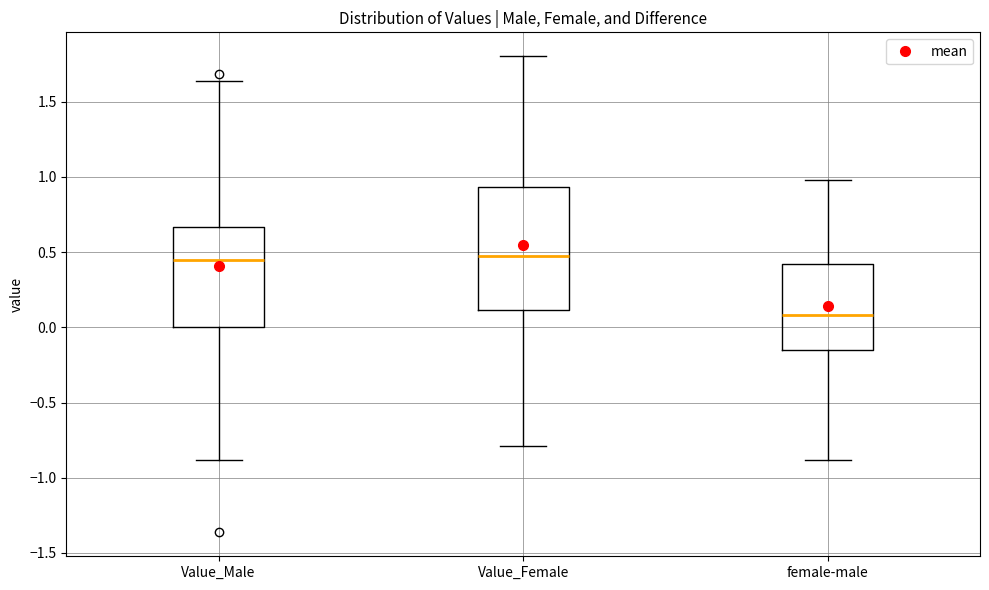

Reading left to right, read every box against the y-axis: the position of its median line, the range the box covers, and the ends of its whiskers. The values are not printed on the chart, so give them approximately, as read against the axis.

Value_Male: median 0.45, box 0.00 to 0.65, whiskers -0.90 to 1.65
Value_Female: median 0.45, box 0.10 to 0.95, whiskers -0.80 to 1.80
female-male: median 0.10, box -0.15 to 0.40, whiskers -0.90 to 1.00